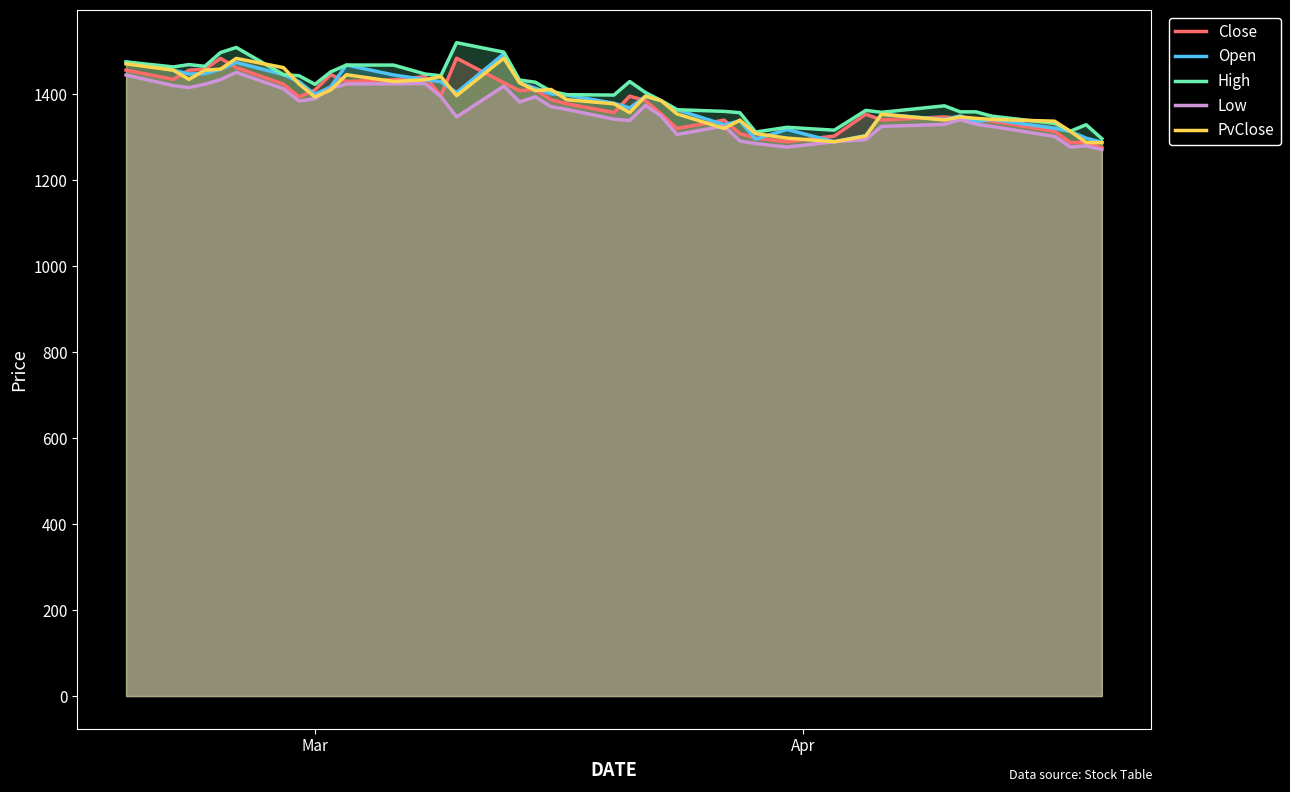

What is the lowest value of the PvClose series?

1287.5